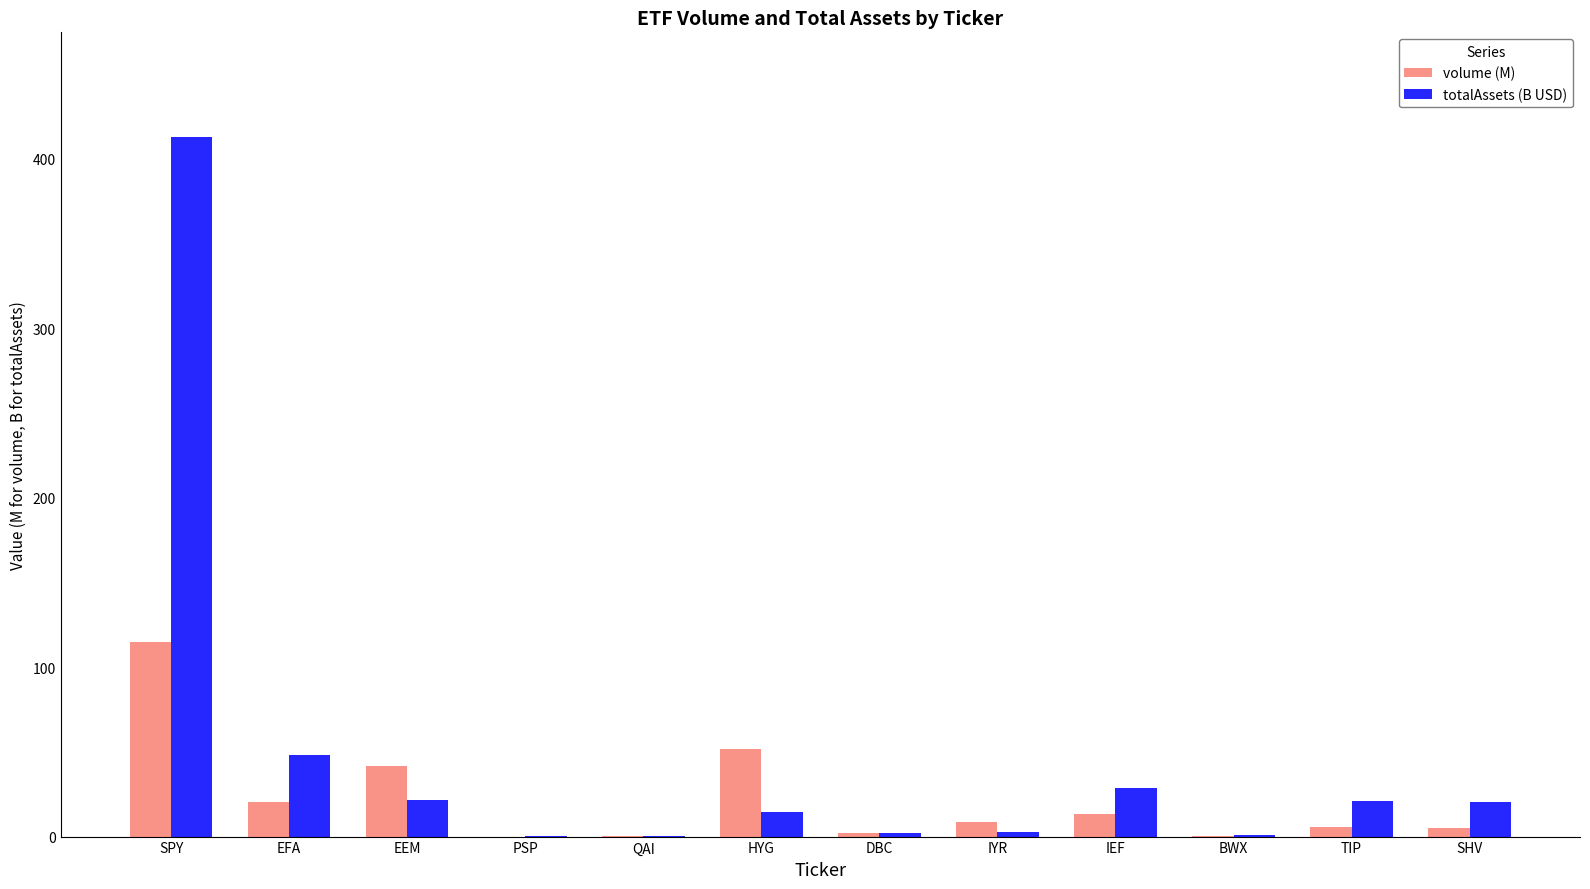

Which series has the largest total across all categories?

totalAssets (B USD)